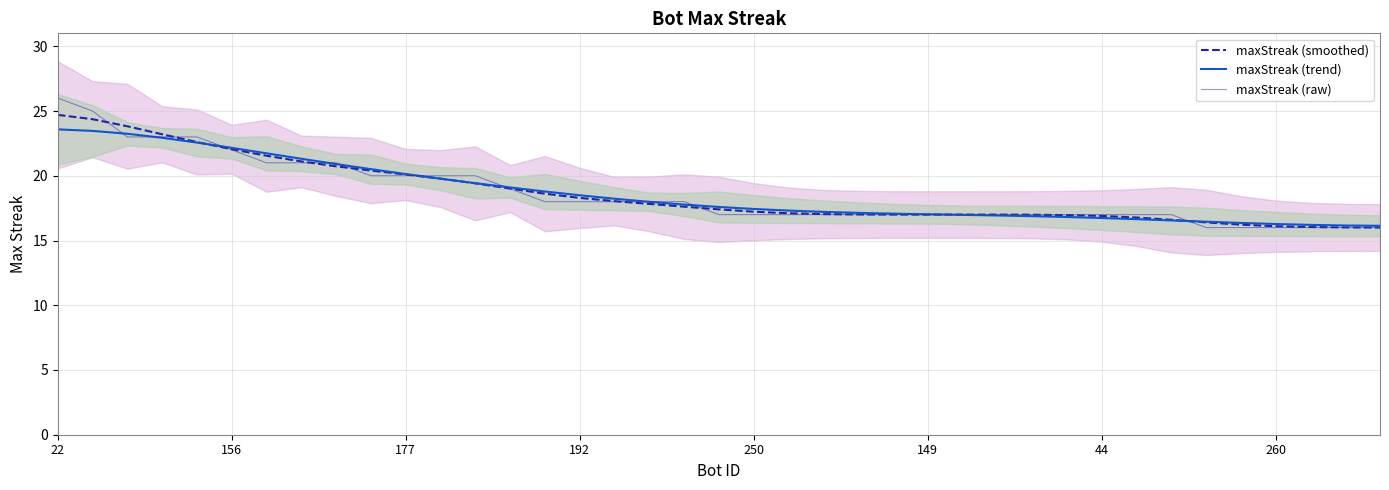

What is the greatest value displayed?

26.0